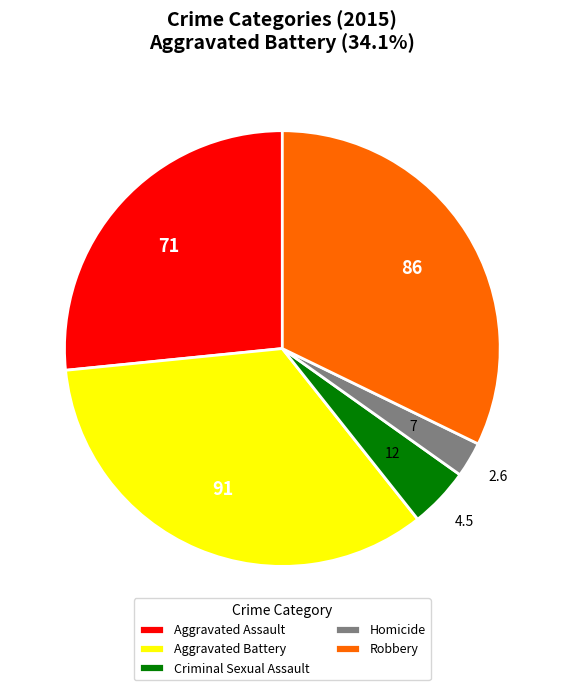

Approximately how many times larger is the value at Aggravated Battery compared to Aggravated Assault?

1.3